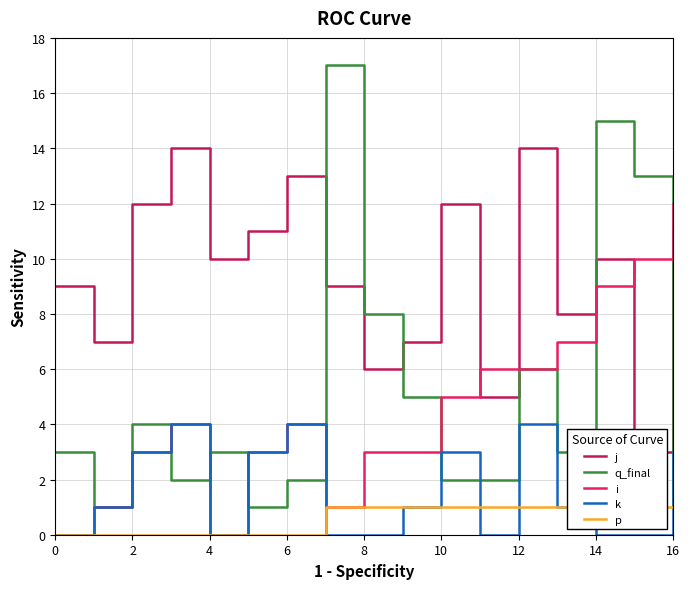

The k series shows 3 at 16. True or false?

True